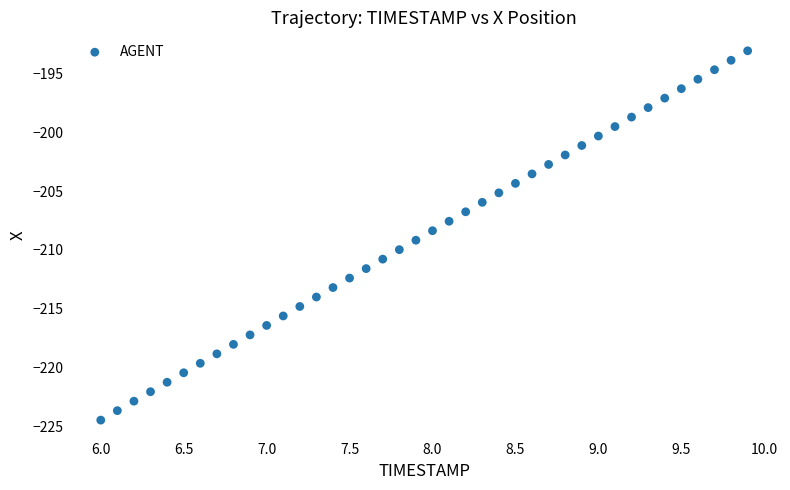

What is the range of Y values (max minus min)?

31.4